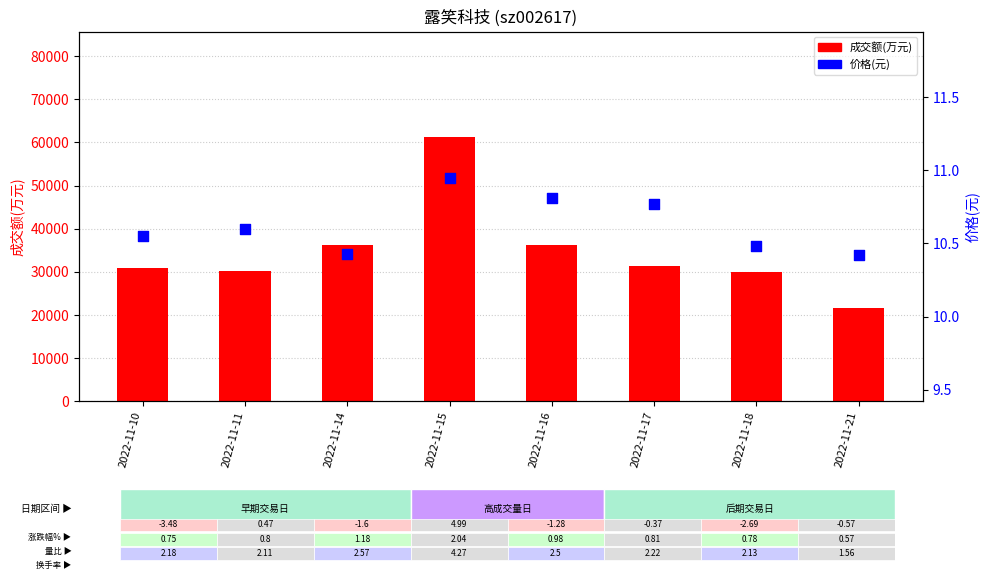

Which series has the widest spread of Y values?

成交额(万元)